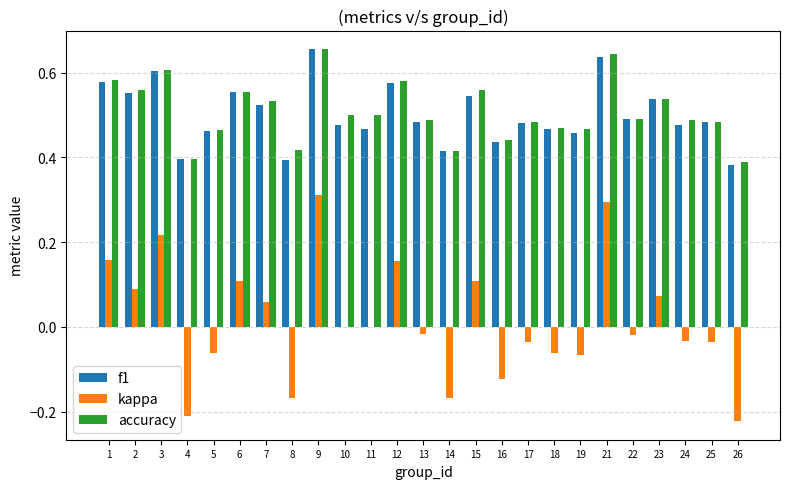

Where is f1 nearest to the value 0?

26